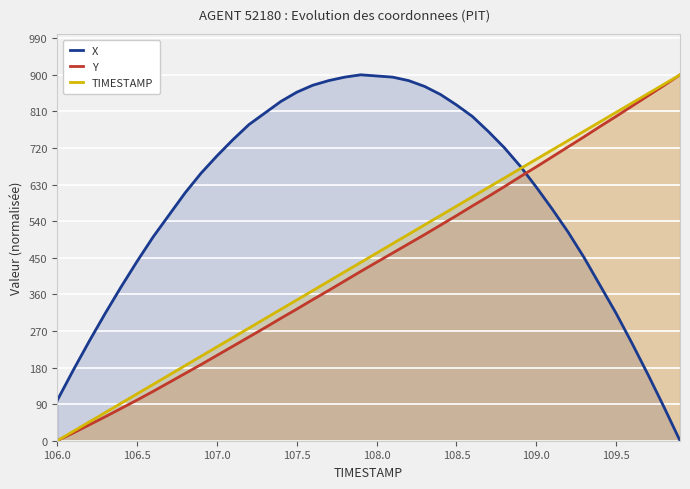

After their last crossing, which series has the higher values: X or Y?

Y